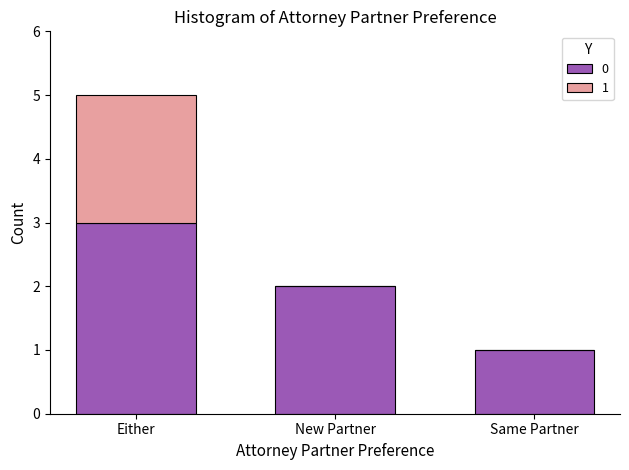

At which category is the sum across all series the highest?

Either